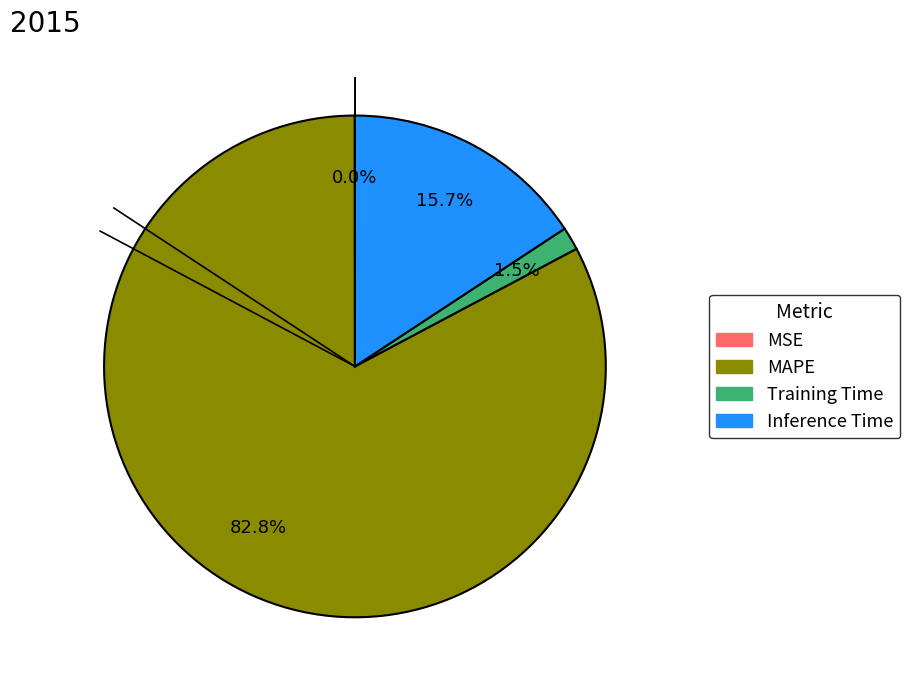

Combined, do Inference Time and MAPE account for over 50%?

Yes